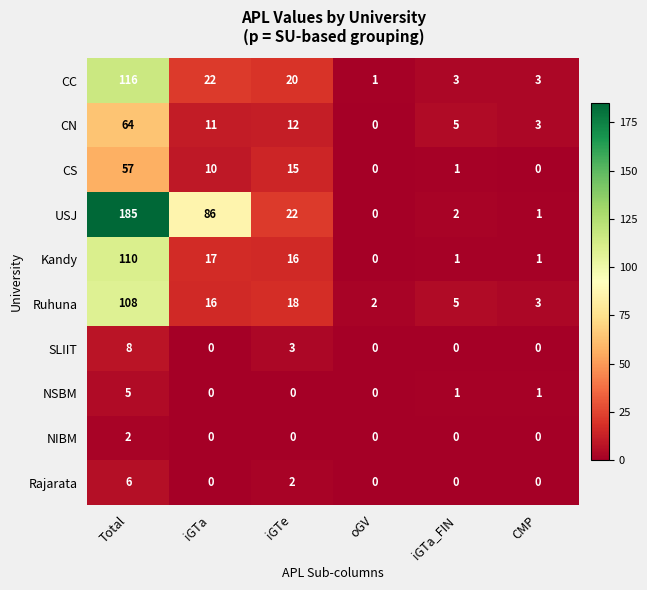

How many data points in SLIIT are above 0?

2